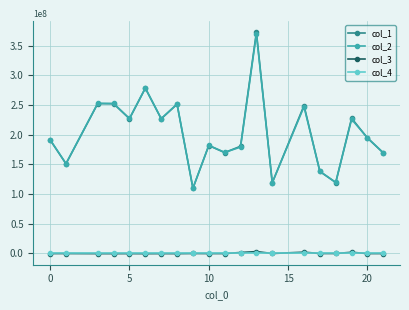

What are all the series names shown in the legend?

col_1, col_2, col_3, col_4